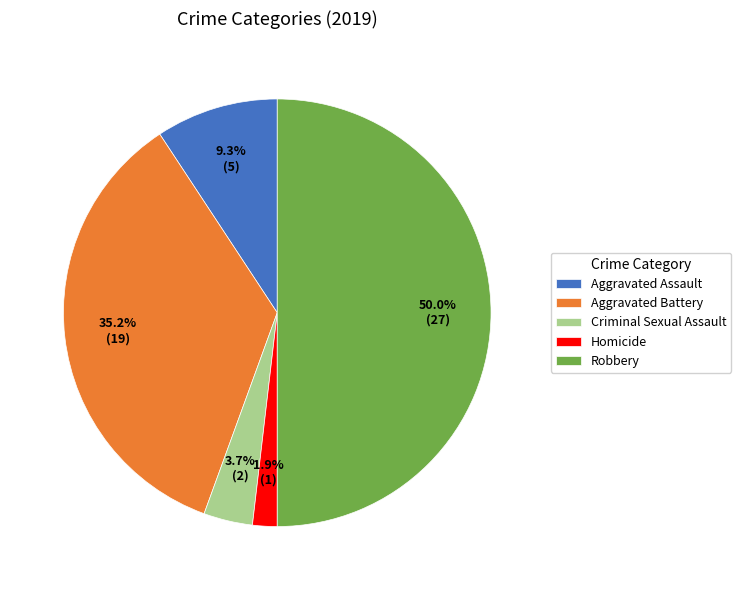

Does Aggravated Assault represent more than half of the total?

No